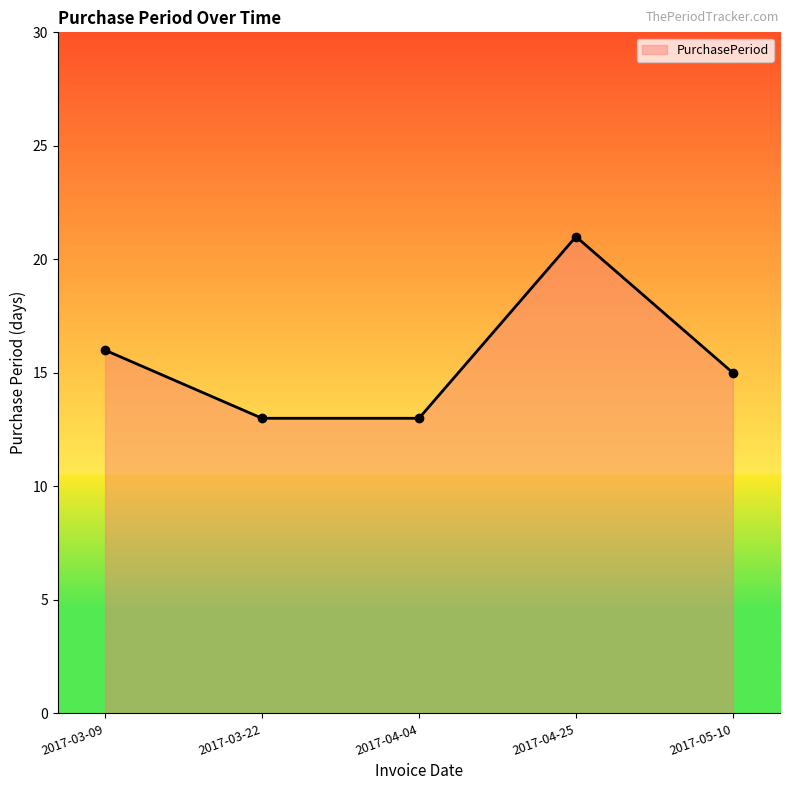

How many categories are shown in the chart?

5